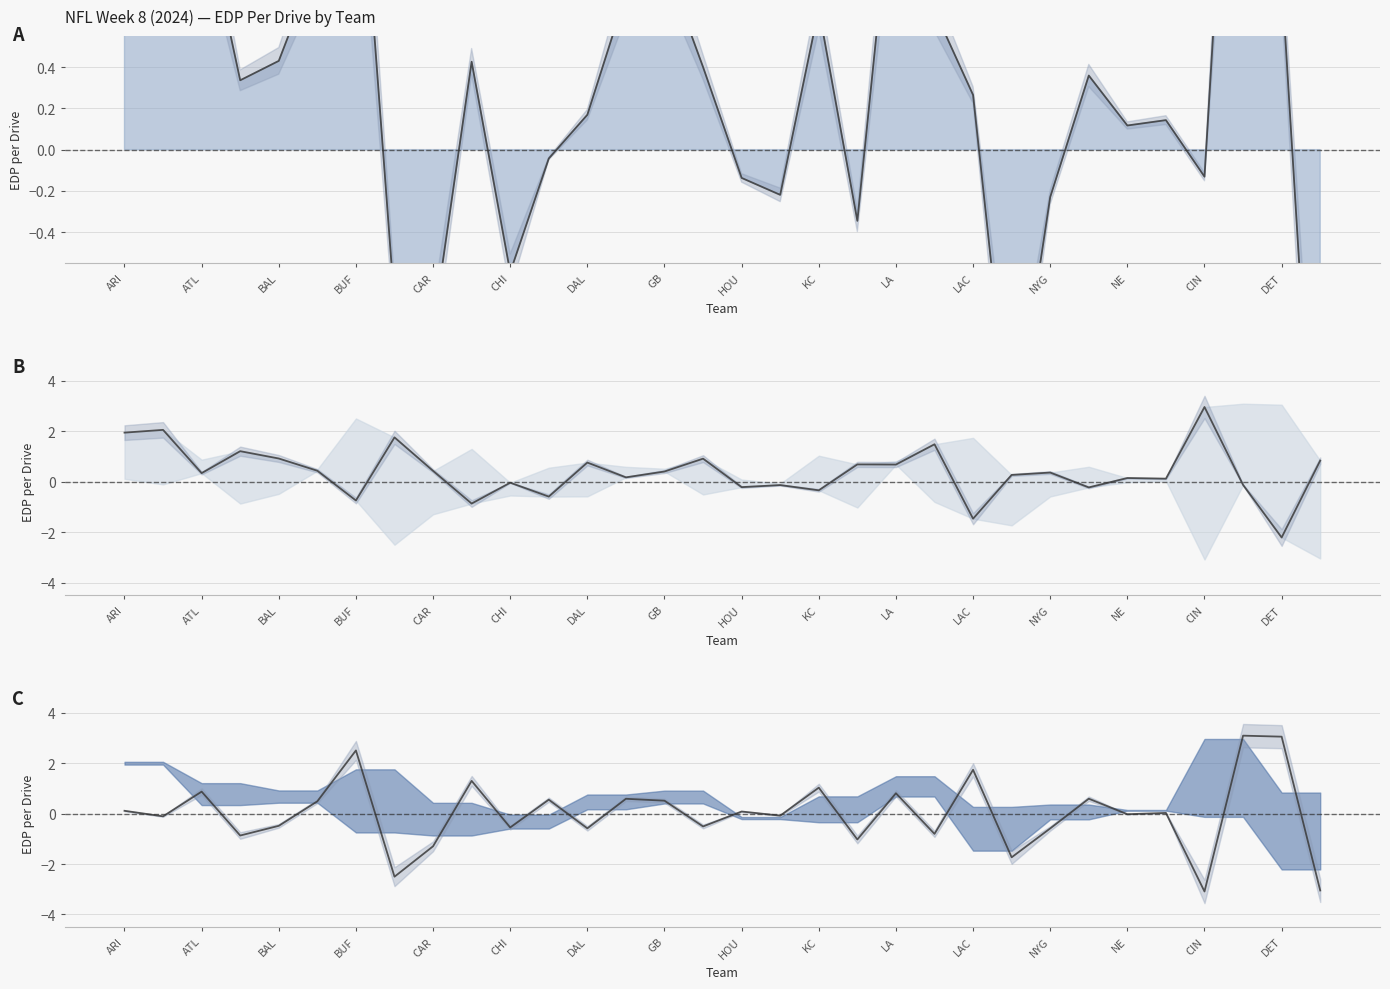

Reading left to right, what are all the values shown in this chart?

offensive_edp_per_drive_line: 2.1	1.9	1.2	0.3	0.4	0.9	1.8	-0.7	-0.9	0.4	-0.6	-0.0	0.2	0.8	0.9	0.4	-0.1	-0.2	0.7	-0.3	1.5	0.7	0.3	-1.5	-0.2	0.4	0.1	0.1	-0.1	3.0	0.8	-2.2
defensive_edp_per_drive_line: 1.9	2.1	0.3	1.2	0.9	0.4	-0.7	1.8	0.4	-0.9	-0.0	-0.6	0.8	0.2	0.4	0.9	-0.2	-0.1	-0.3	0.7	0.7	1.5	-1.5	0.3	0.4	-0.2	0.1	0.1	3.0	-0.1	-2.2	0.8
total_edp_per_drive_line: 0.1	-0.1	0.9	-0.9	-0.5	0.5	2.5	-2.5	-1.3	1.3	-0.6	0.6	-0.6	0.6	0.5	-0.5	0.1	-0.1	1.0	-1.0	0.8	-0.8	1.7	-1.7	-0.6	0.6	-0.0	0.0	-3.1	3.1	3.0	-3.0